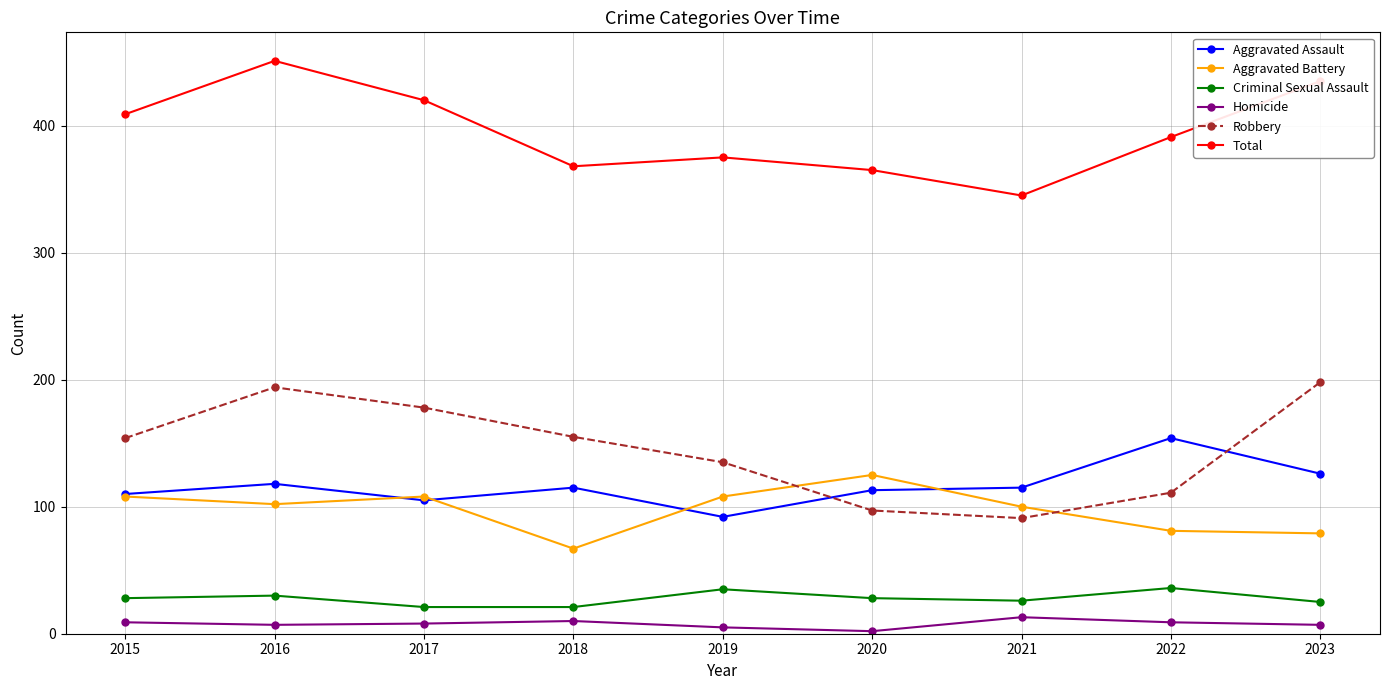

Rank the series by their maximum value, from lowest to highest.

Homicide, Criminal Sexual Assault, Aggravated Battery, Aggravated Assault, Robbery, Total